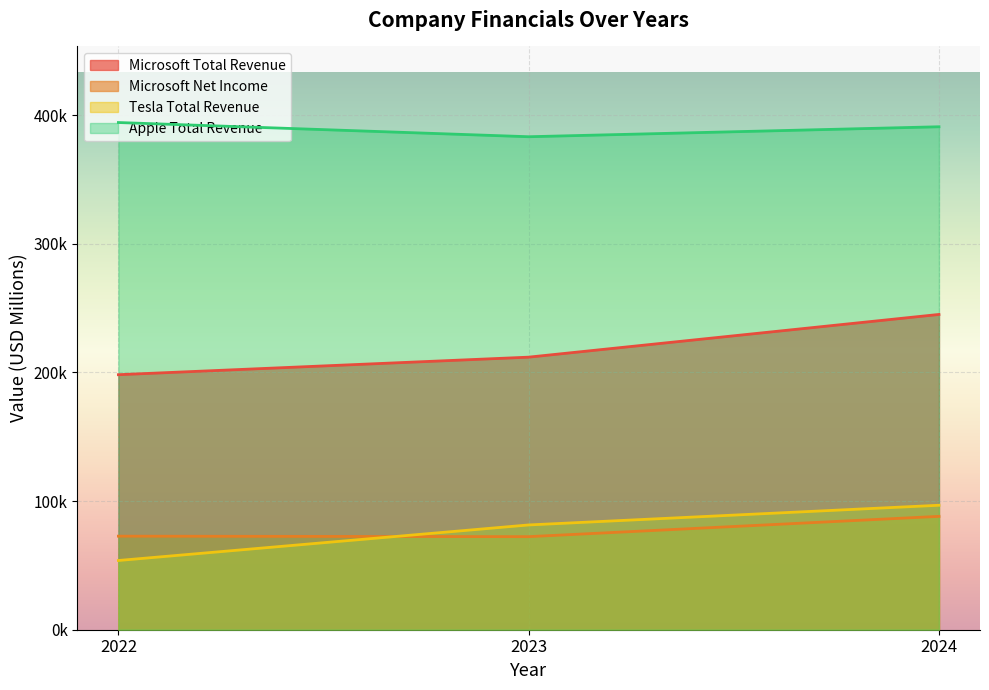

Does the chart display data point markers on the line(s)?

No